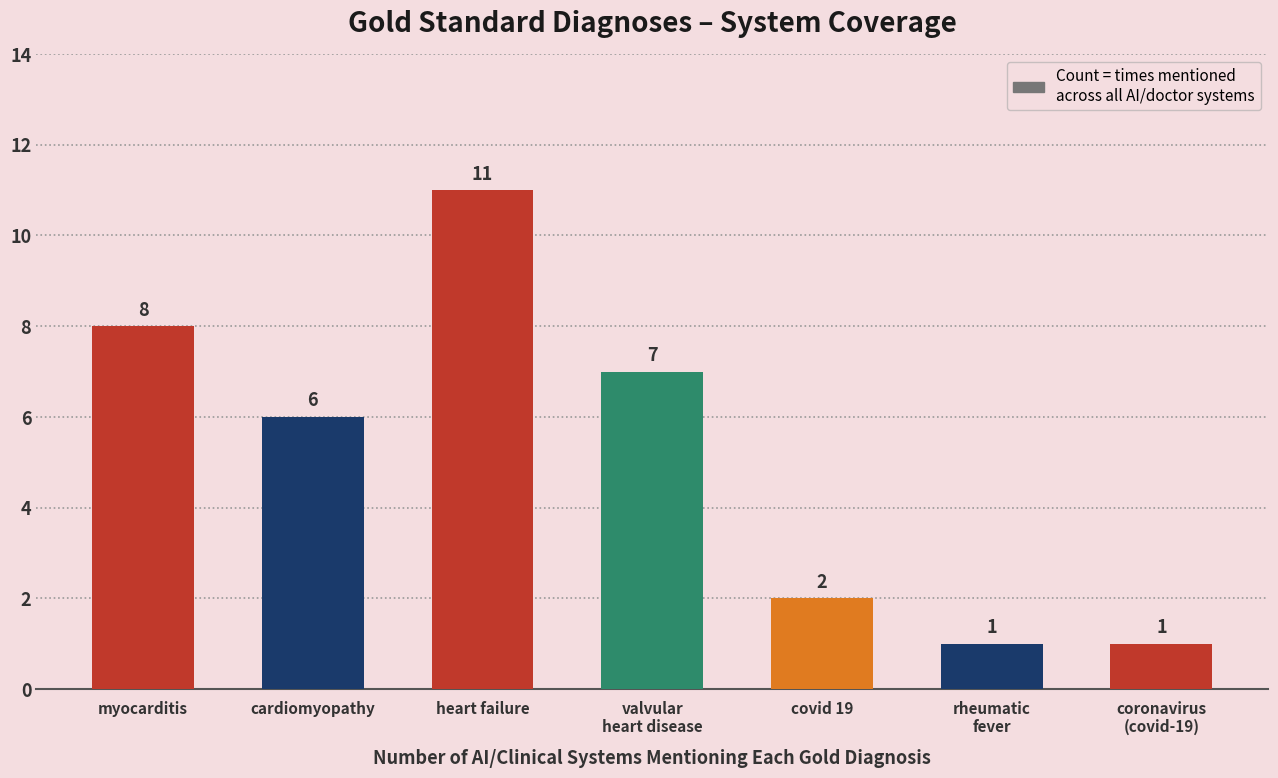

Which has a higher value, myocarditis or covid 19?

myocarditis